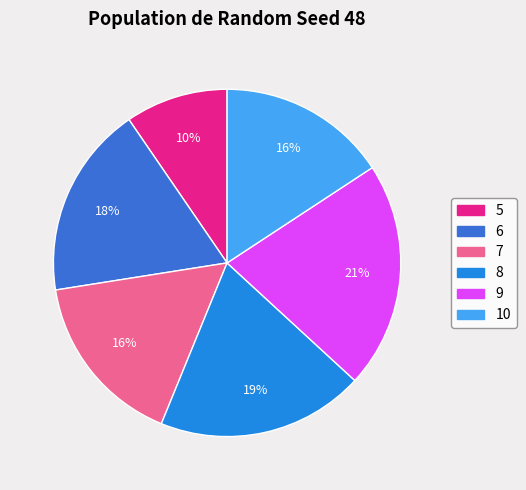

Count the number of slices in the pie.

6